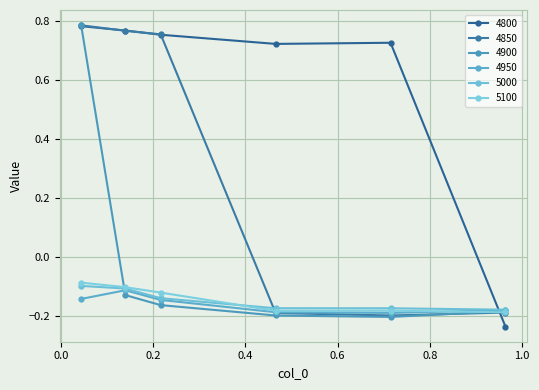

How many values in 4850 are below zero?

3